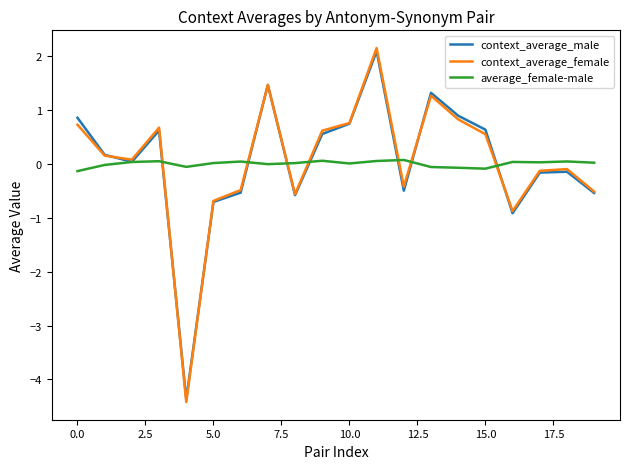

What is the minimum value shown in the chart?

-4.4